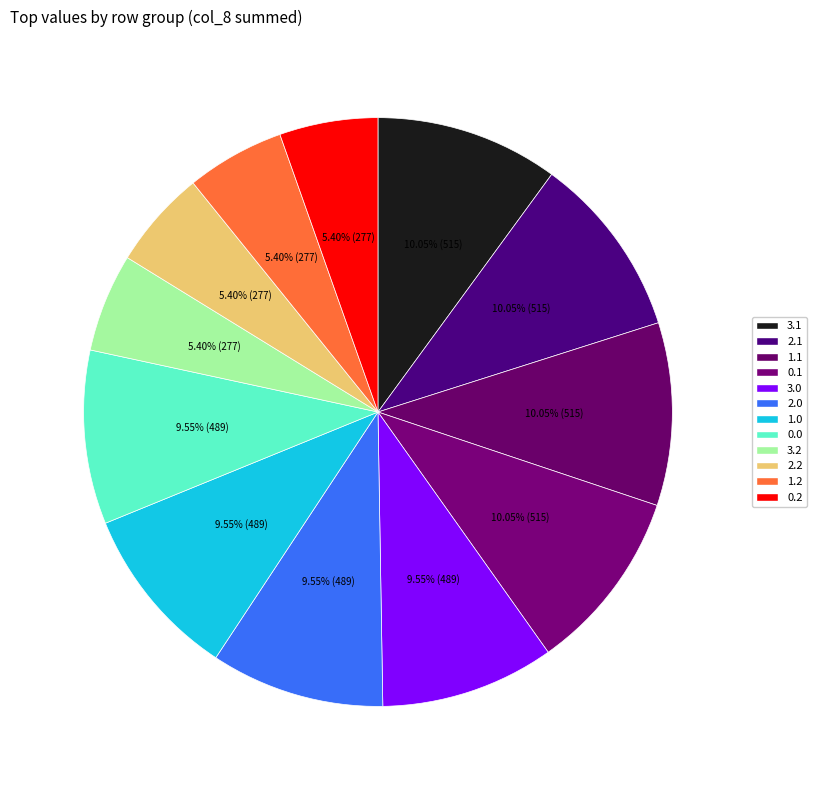

Is there a majority slice in this chart?

No